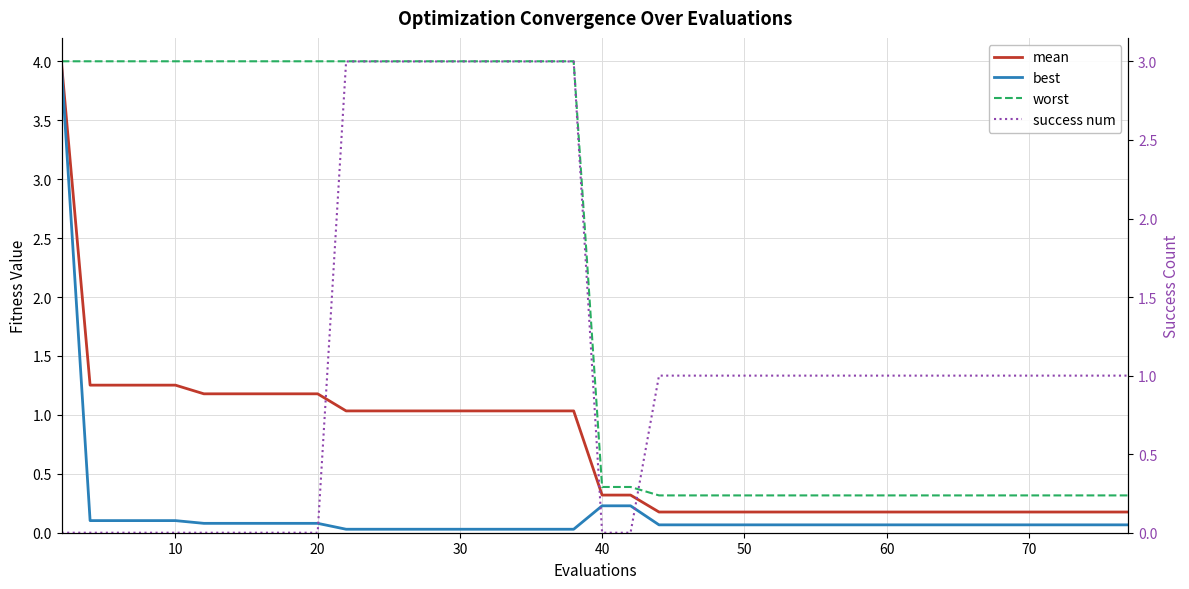

What is the highest value of the mean series?

4.0